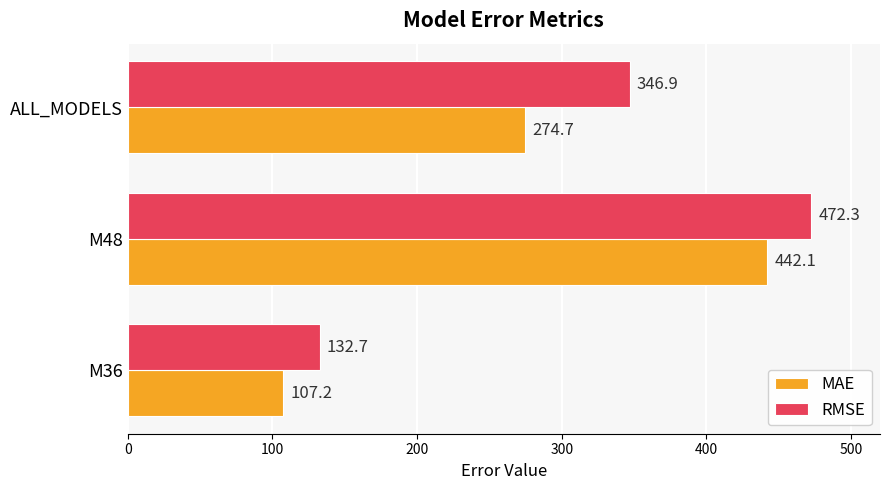

At which label does RMSE reach its peak?

M48